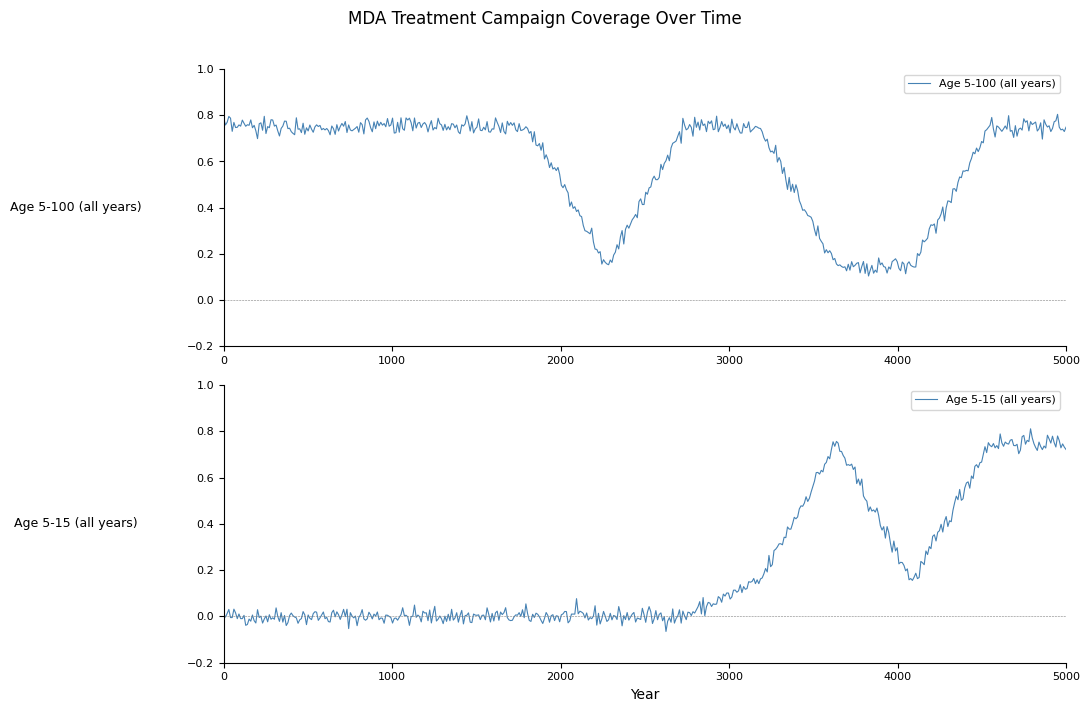

Which series has the largest range (max minus min)?

Age 5-15 (all years)